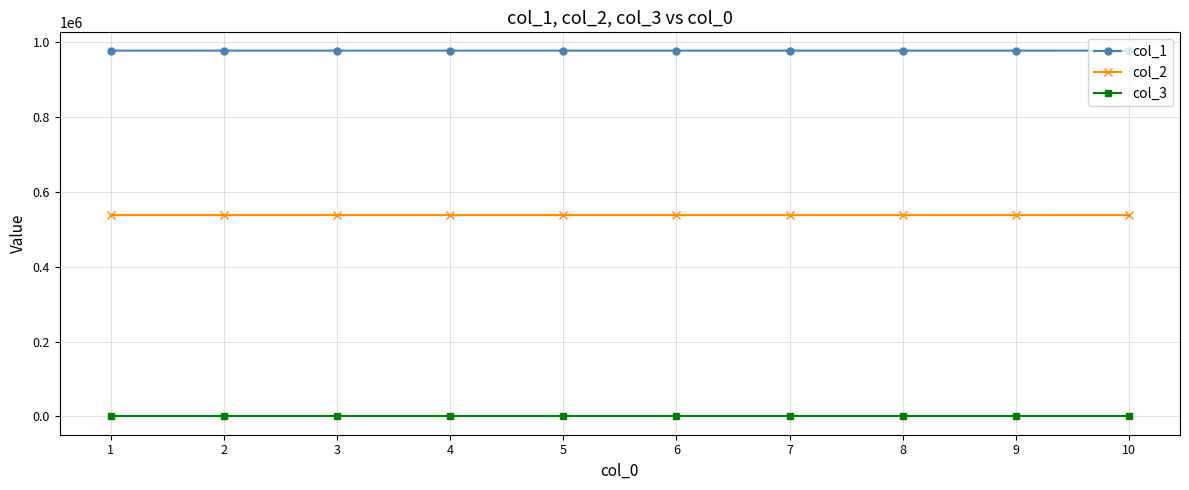

The value of col_2 at 7 is 537752.9. True or false?

True